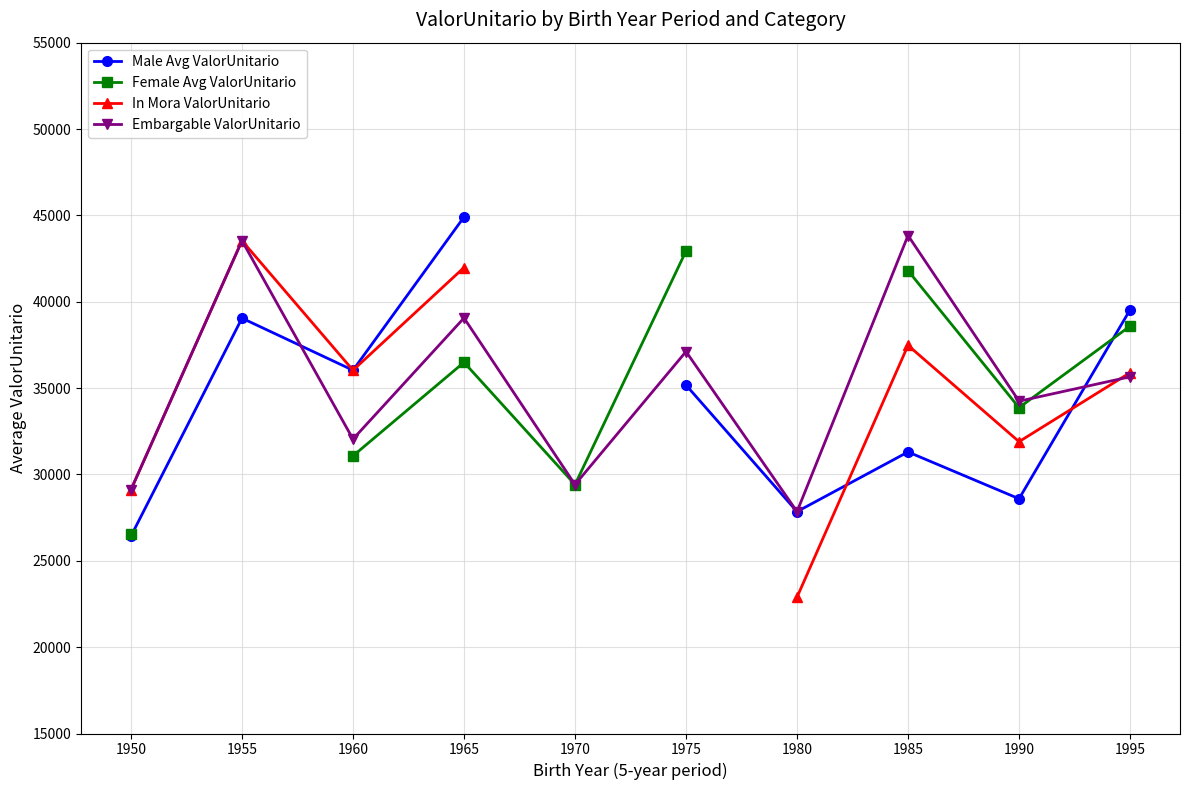

Is it true that Embargable ValorUnitario equals 52847.4 at 1960?

False